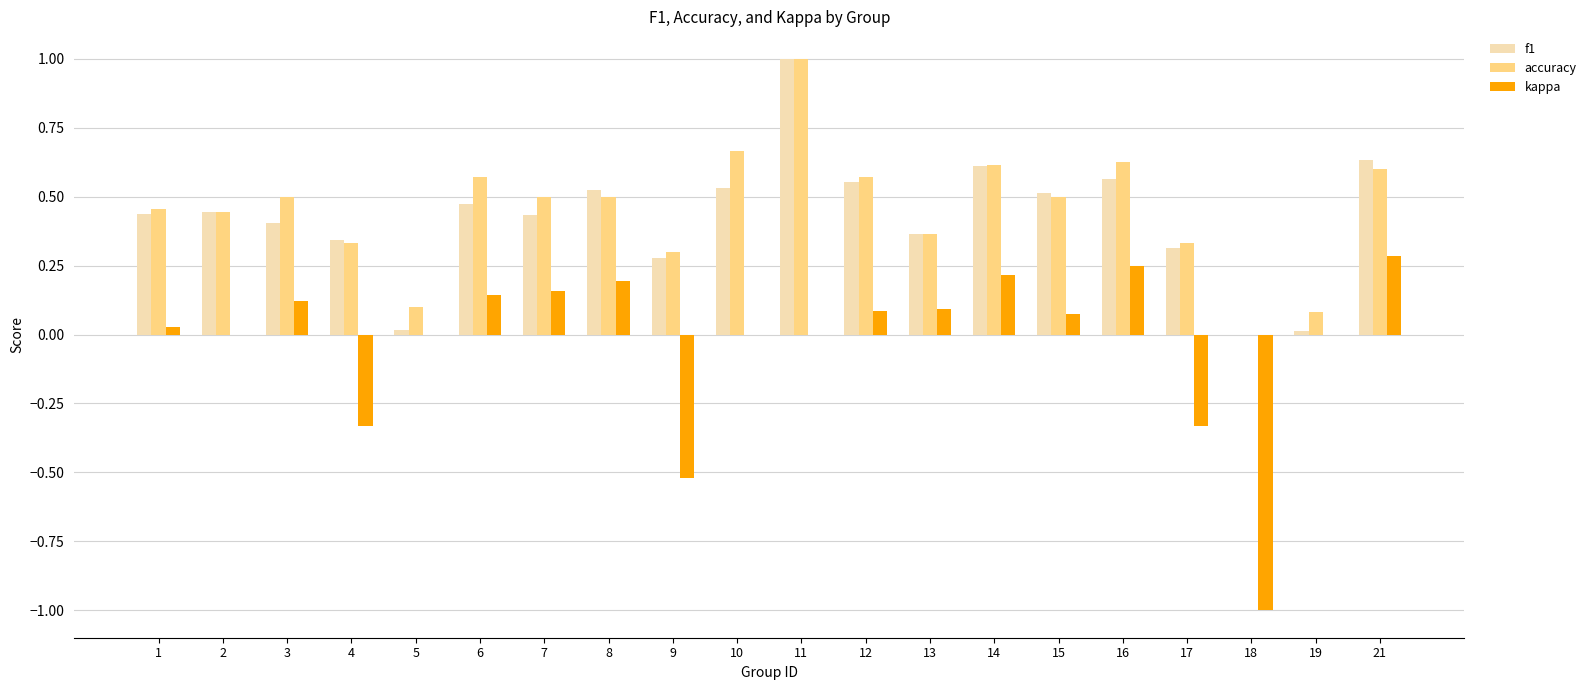

What is the greatest value displayed?

1.0